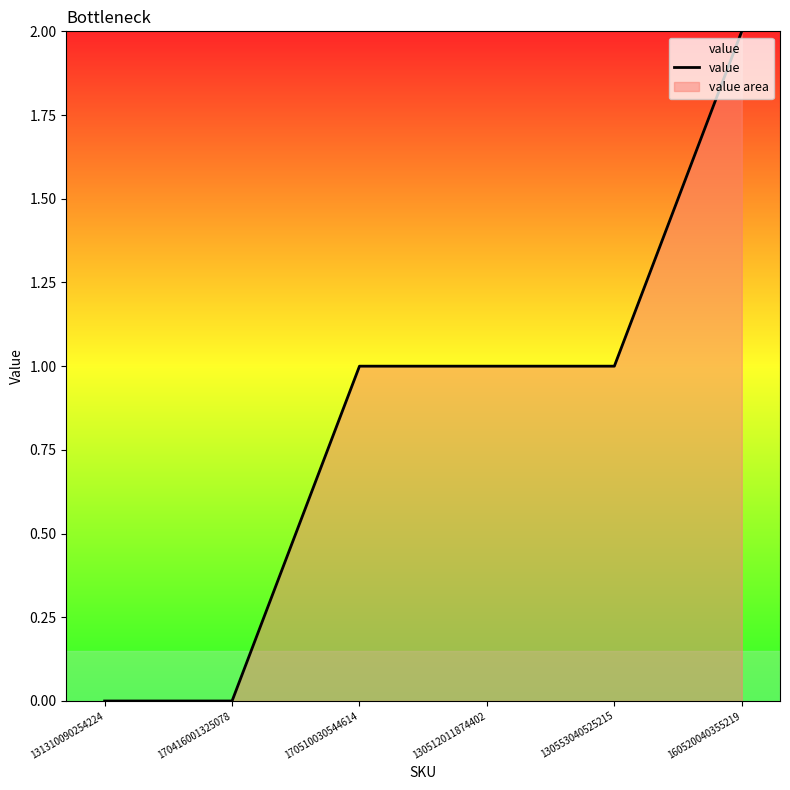

The chart shows a value of 1 at 160520040355219. True or false?

False